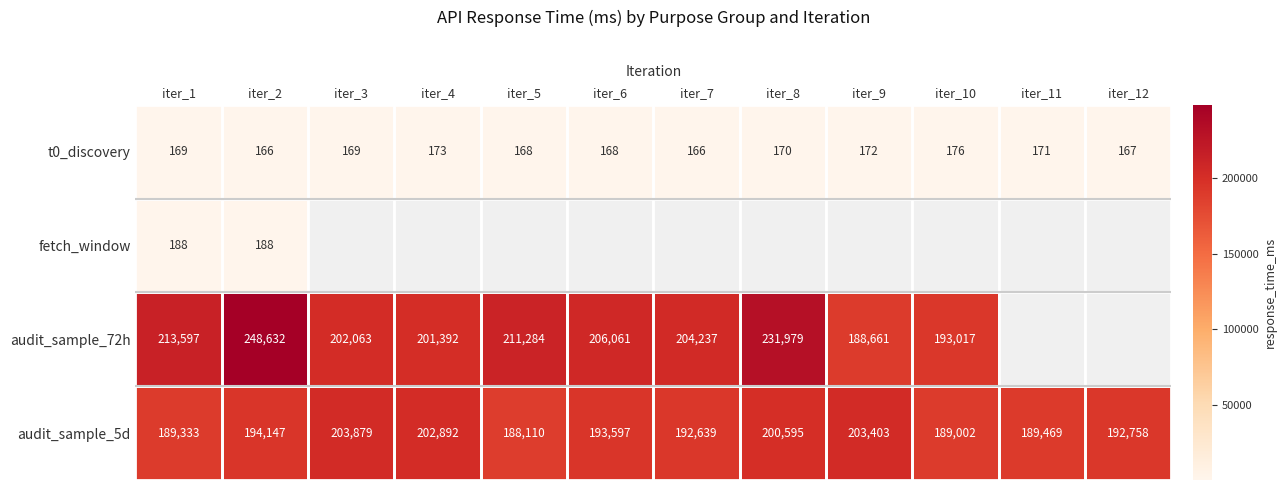

What is the spread (max minus min) of values at iter_10?

192840.6